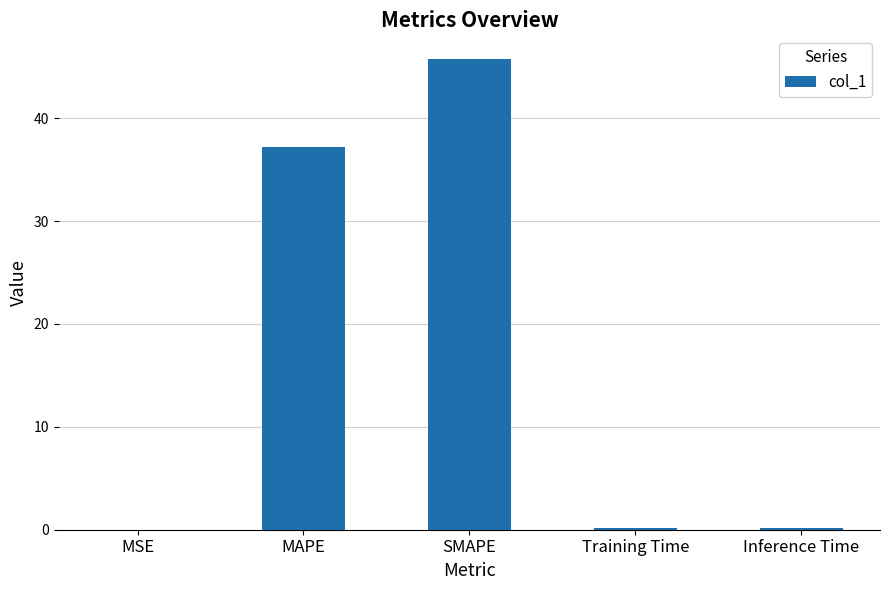

What is the ratio of the value at MAPE to the value at SMAPE?

0.8